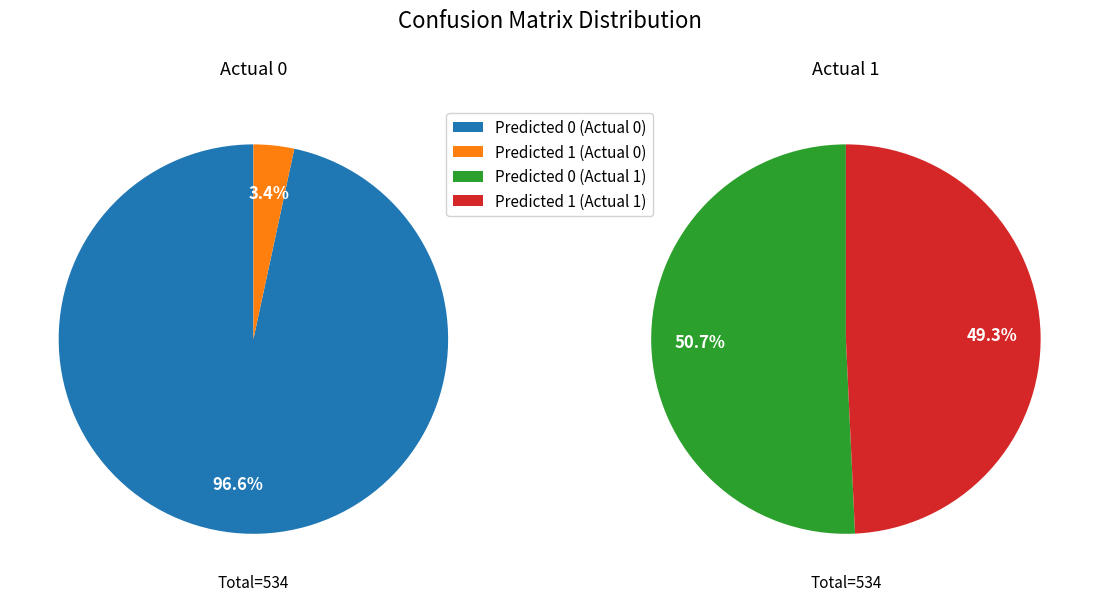

Which slice is the largest?

Predicted 0 (Actual 0)